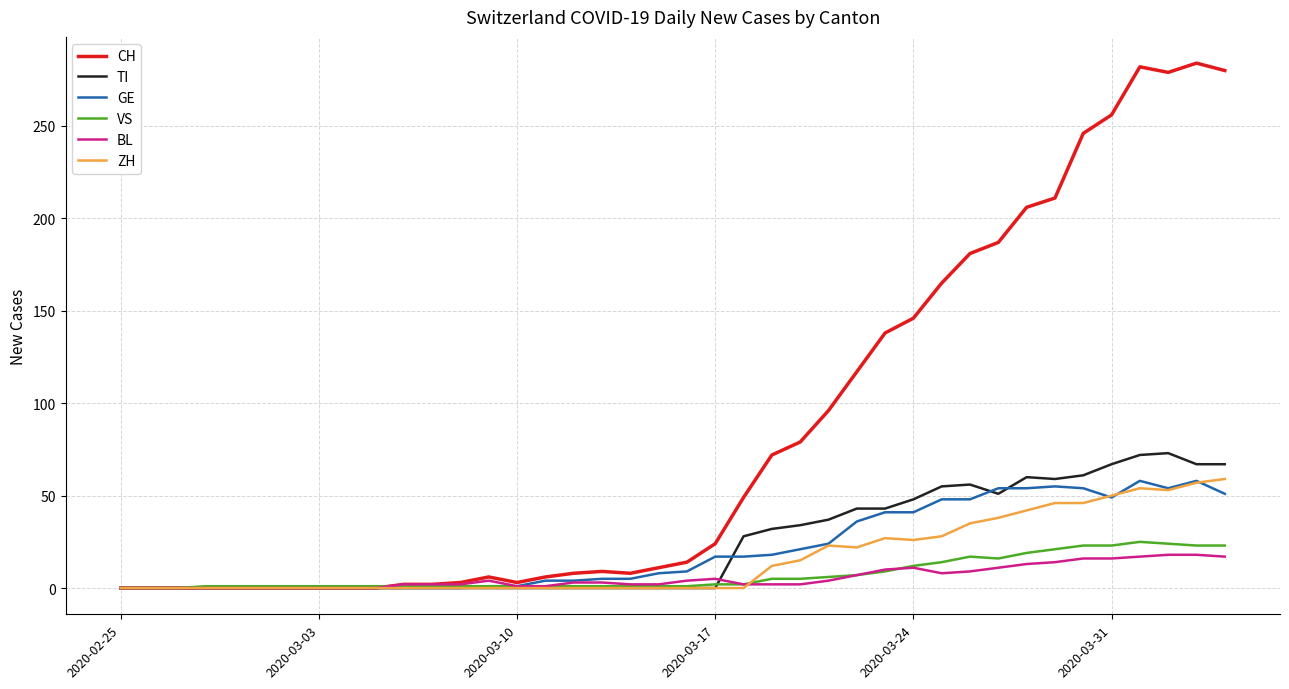

Which series has the largest total across all categories?

CH